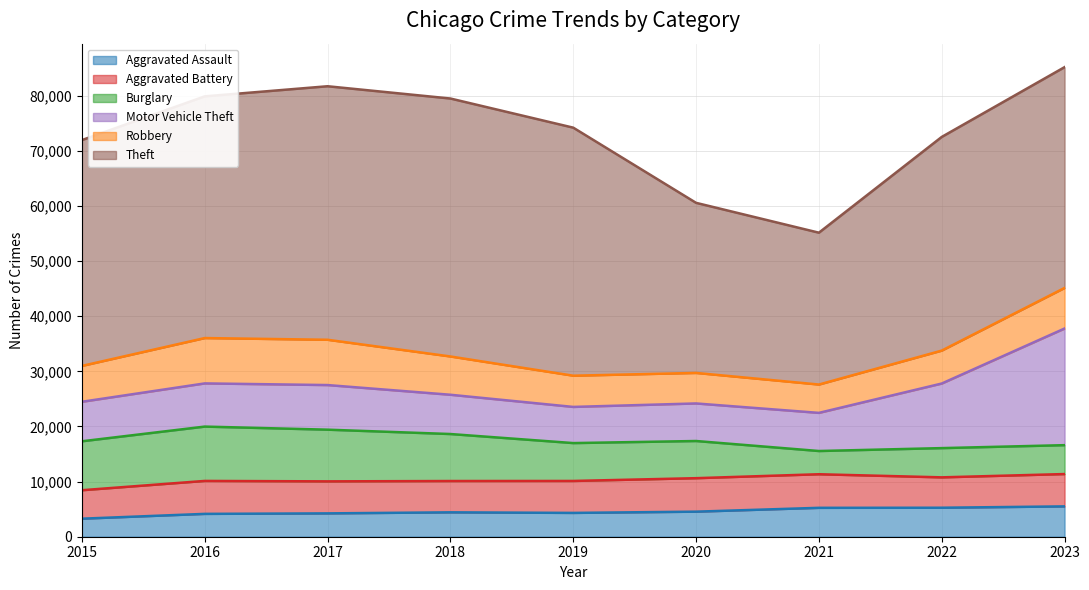

Where do Burglary and Aggravated Assault first cross each other?

2020 and 2021